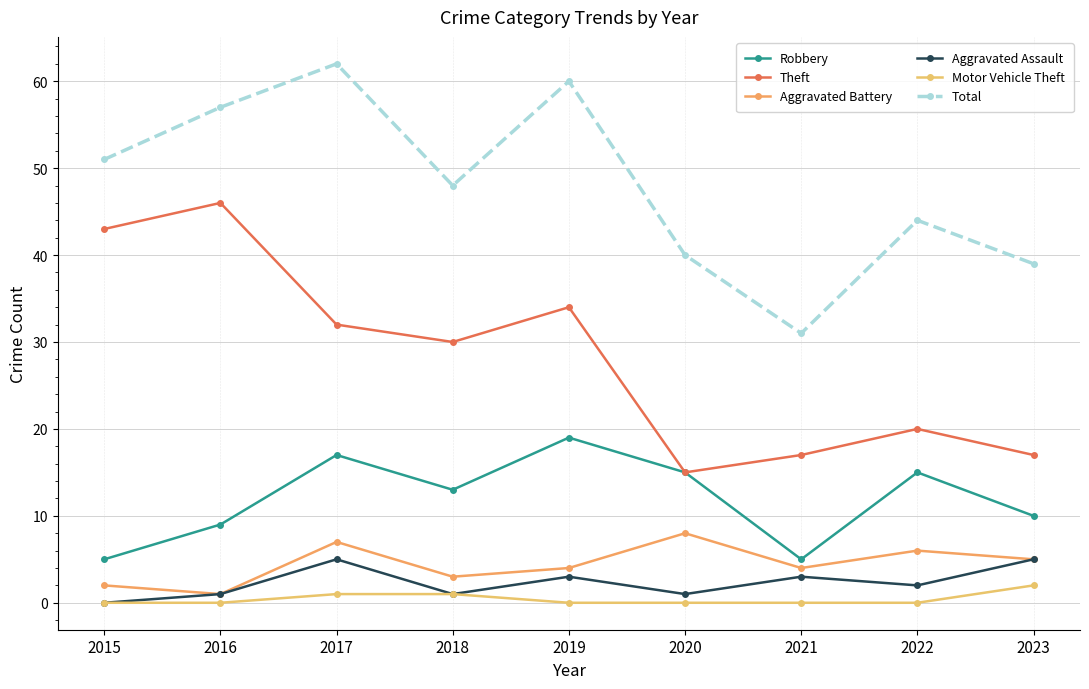

At which category is the sum across all series the highest?

2017